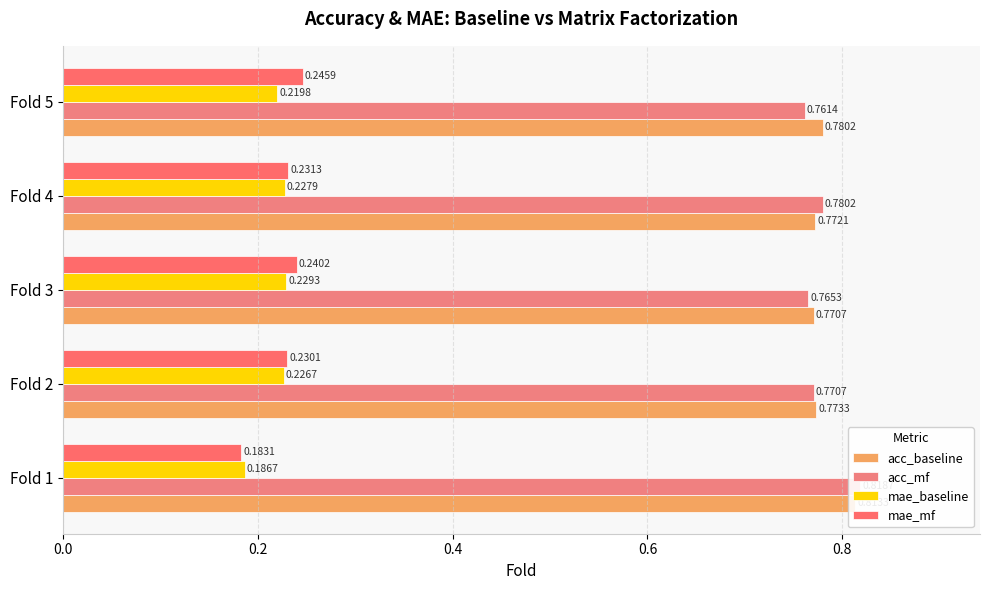

Which has a higher value, 0.2 or 0.8?

0.8